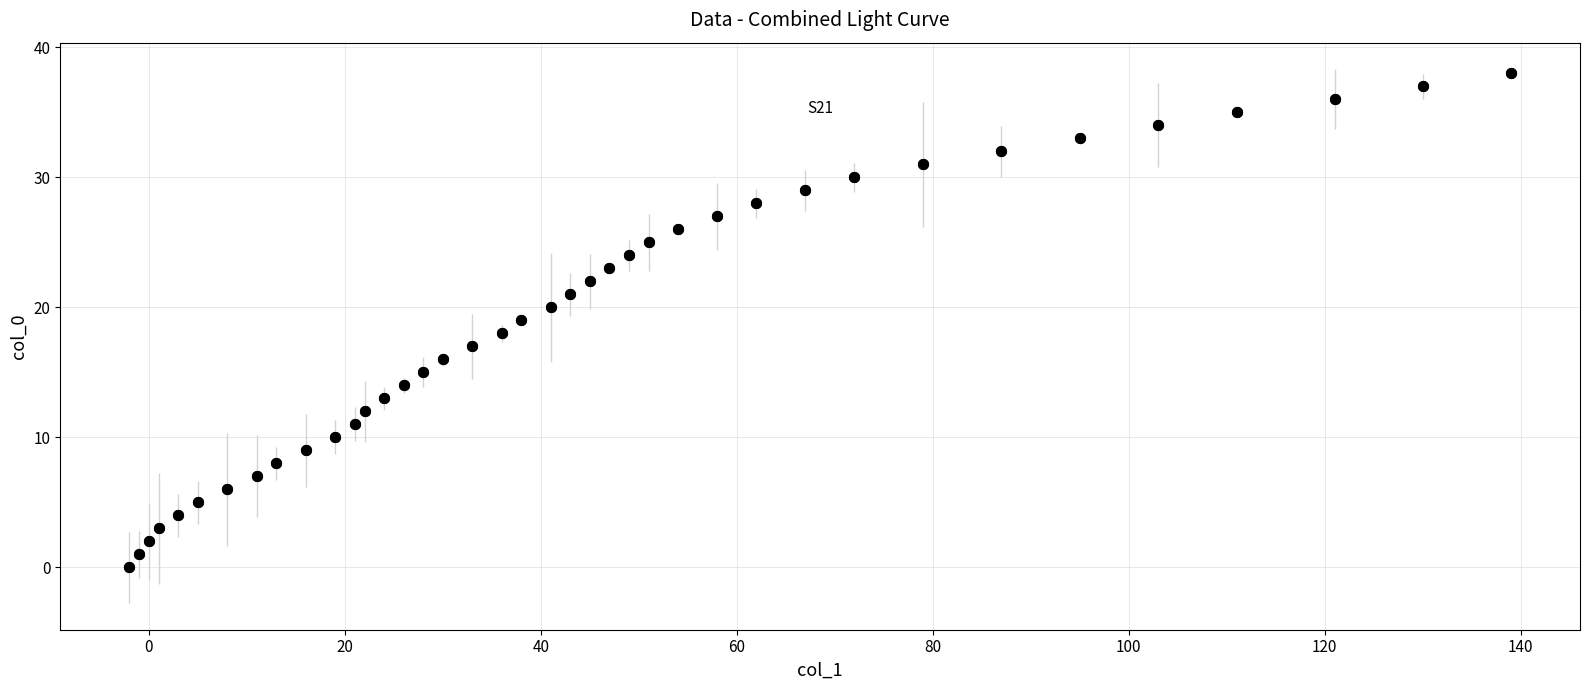

What is the greatest value displayed?

38